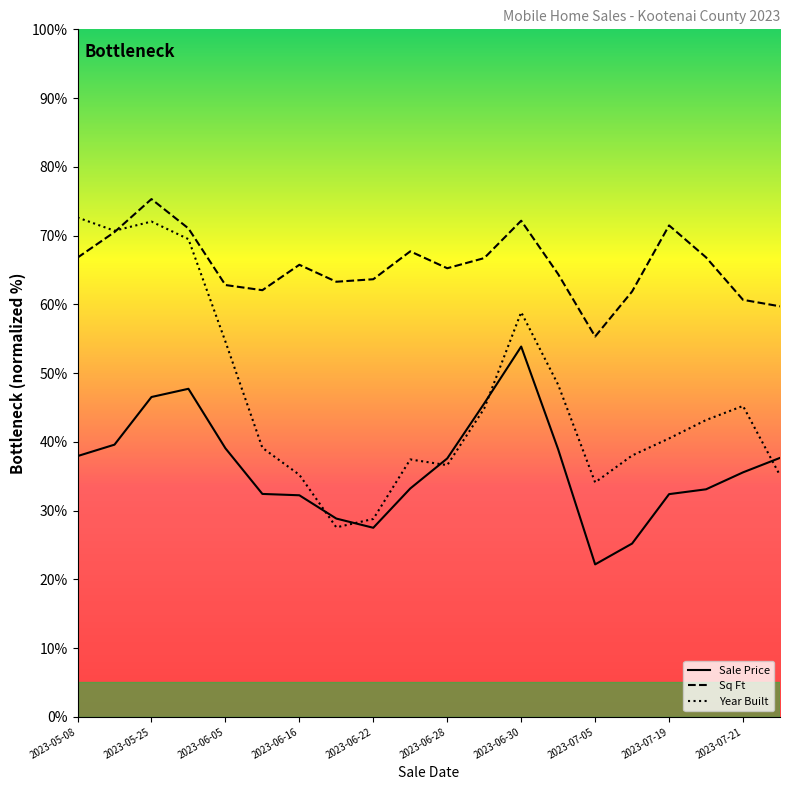

True or false: Sq Ft and Sale Price cross at least once.

False